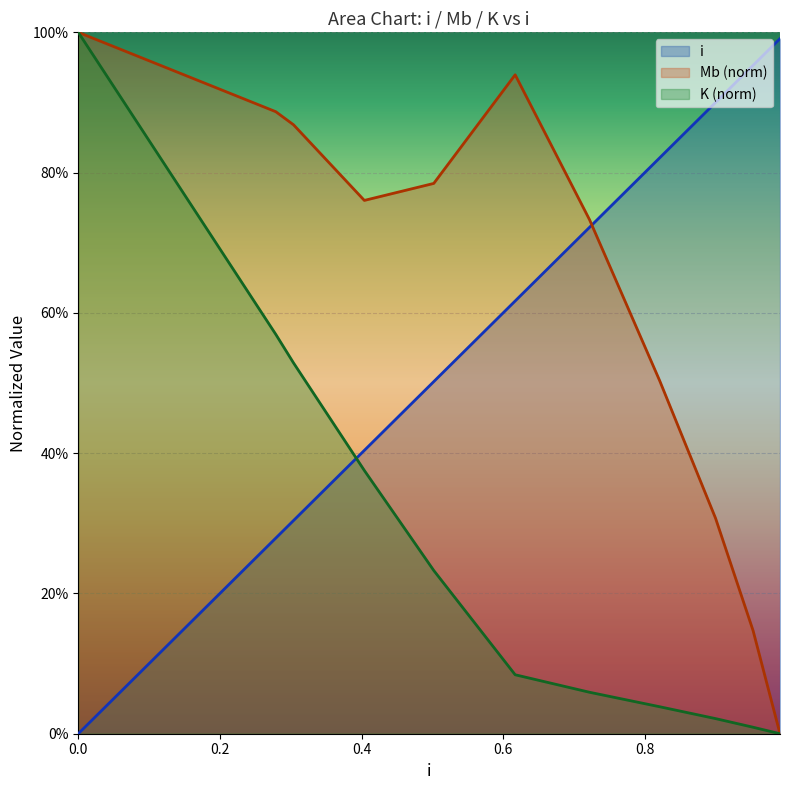

What is the difference between the maximum and minimum values in the i series?

1.0